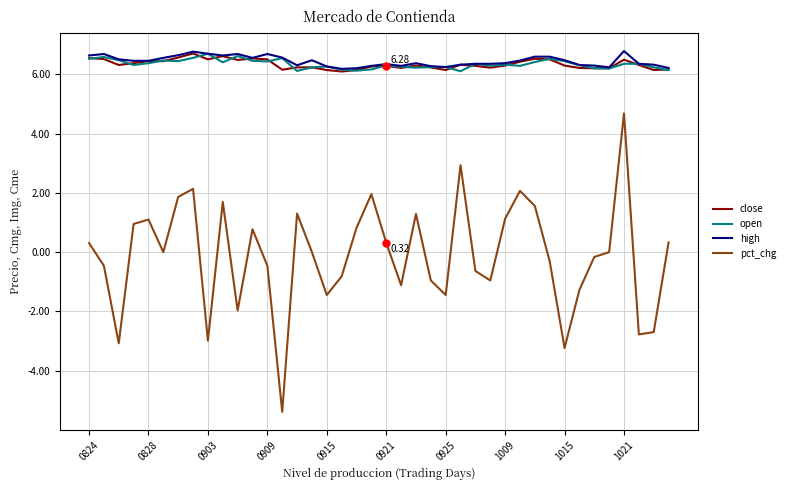

True or false: high and pct_chg cross at least once.

False